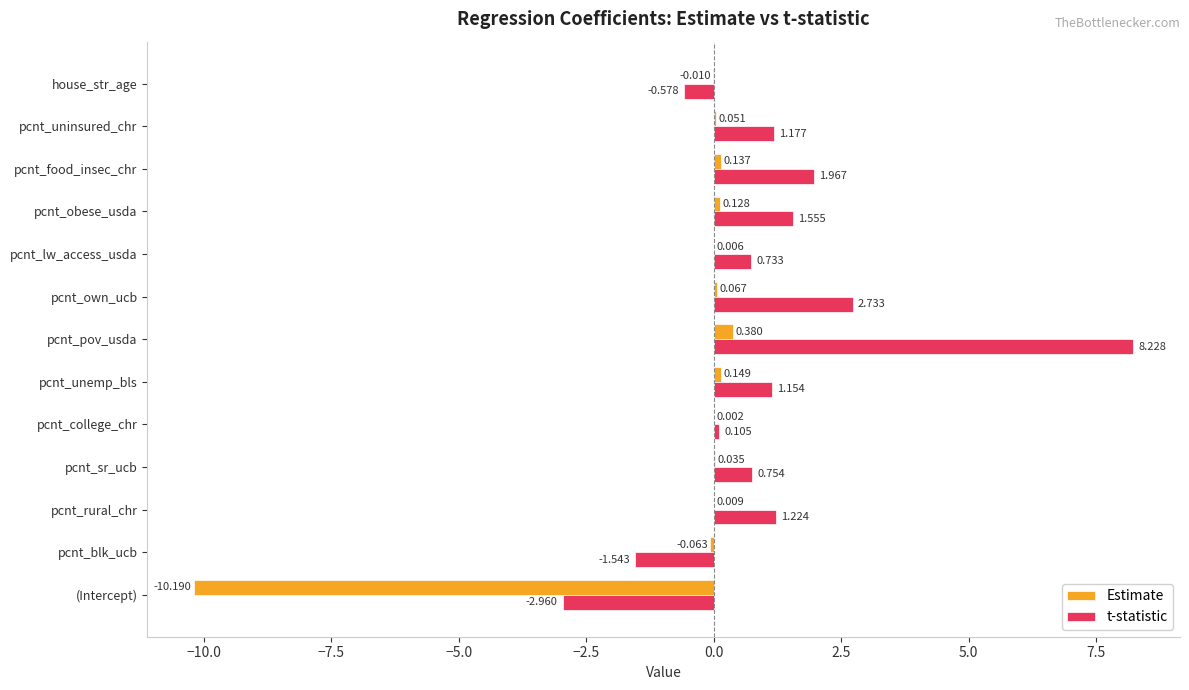

Which series changed the most between pcnt_obese_usda and pcnt_uninsured_chr?

t-statistic